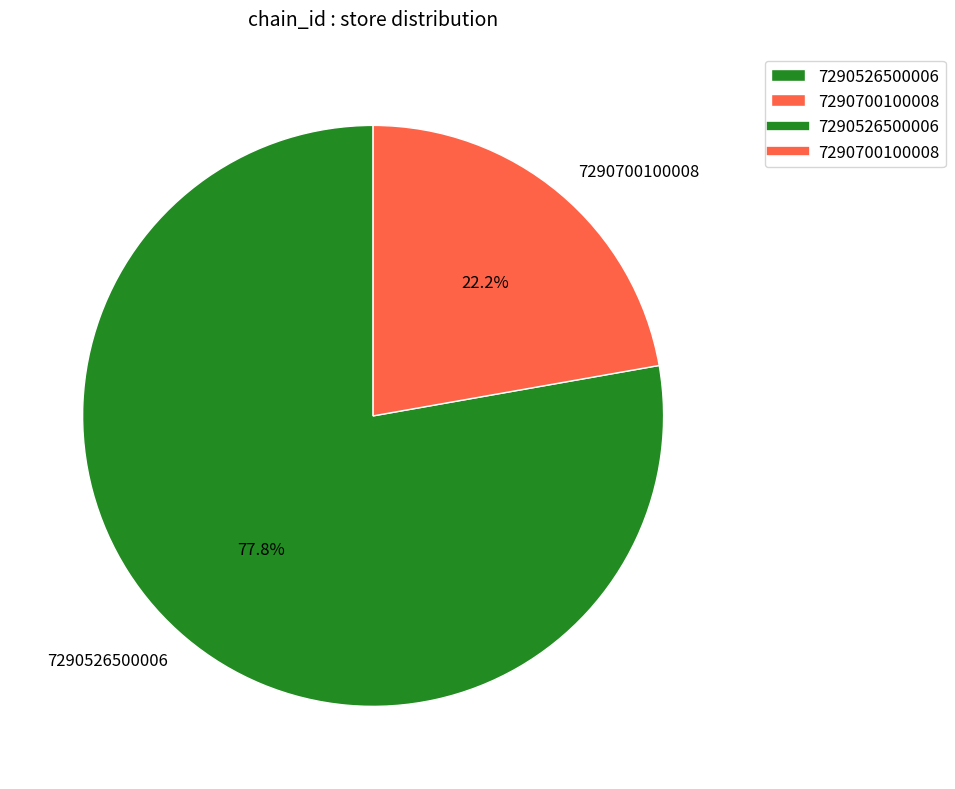

How many segments does this pie chart have?

2